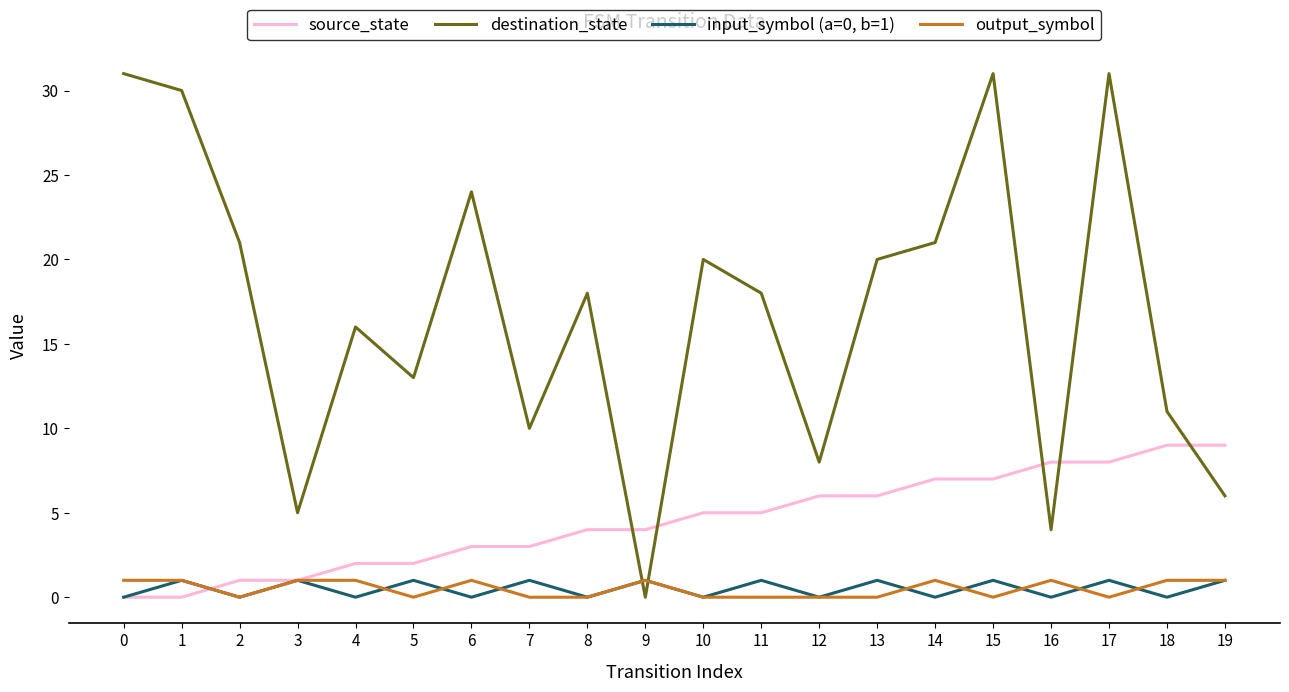

What is the sum of all destination_state values?

338